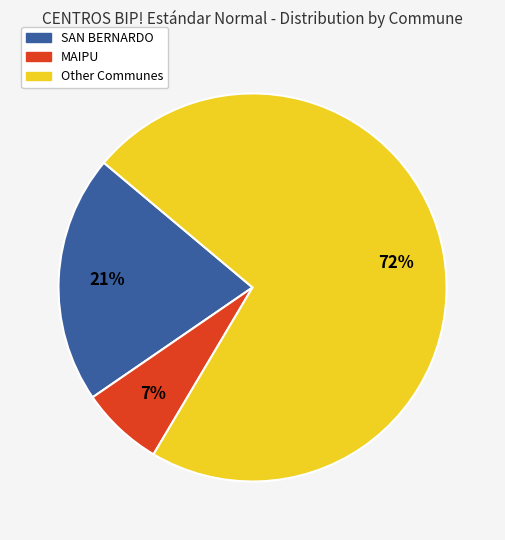

Does any single category account for the majority?

Yes